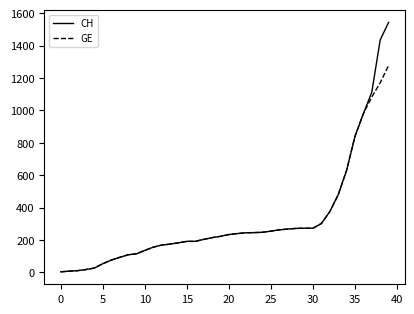

At how many categories does at least one series exceed 768?

5